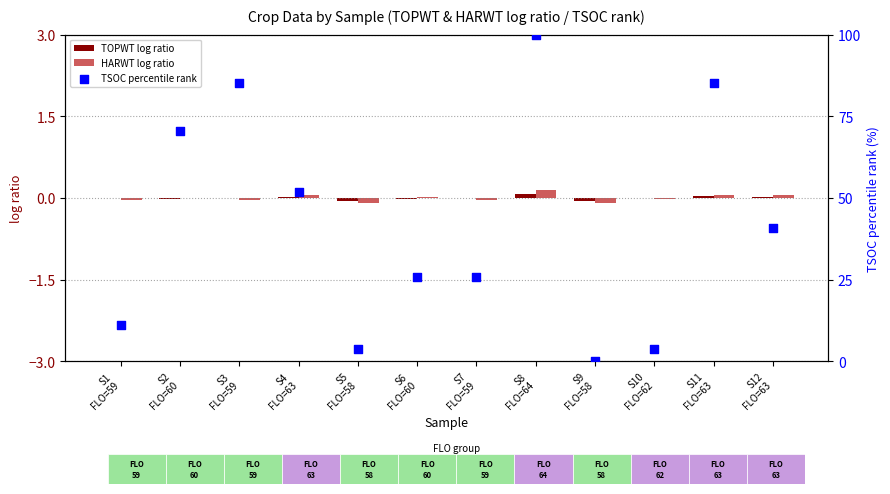

Which series contains the highest Y value?

TSOC percentile rank